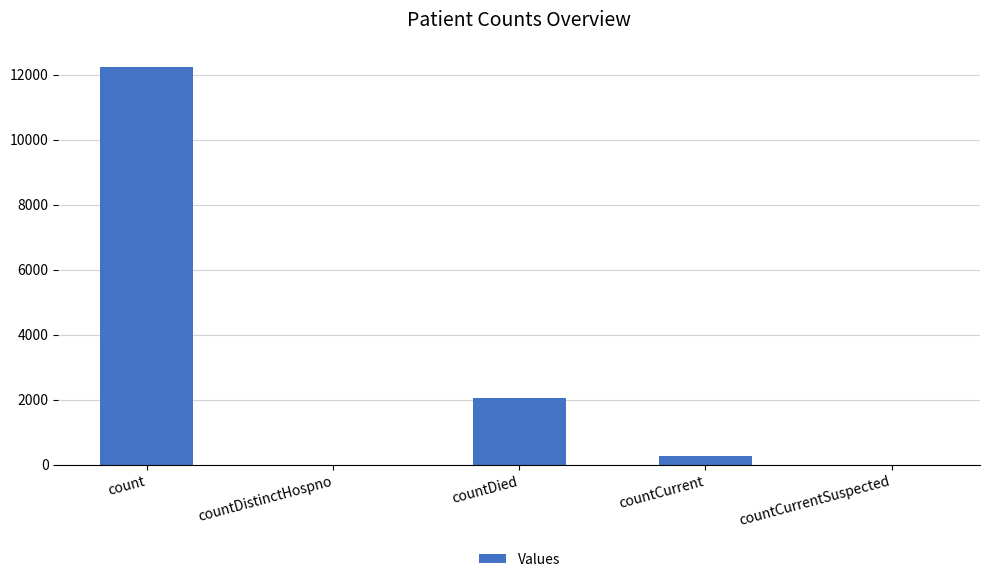

Which has a higher value, countDistinctHospno or countDied?

countDied